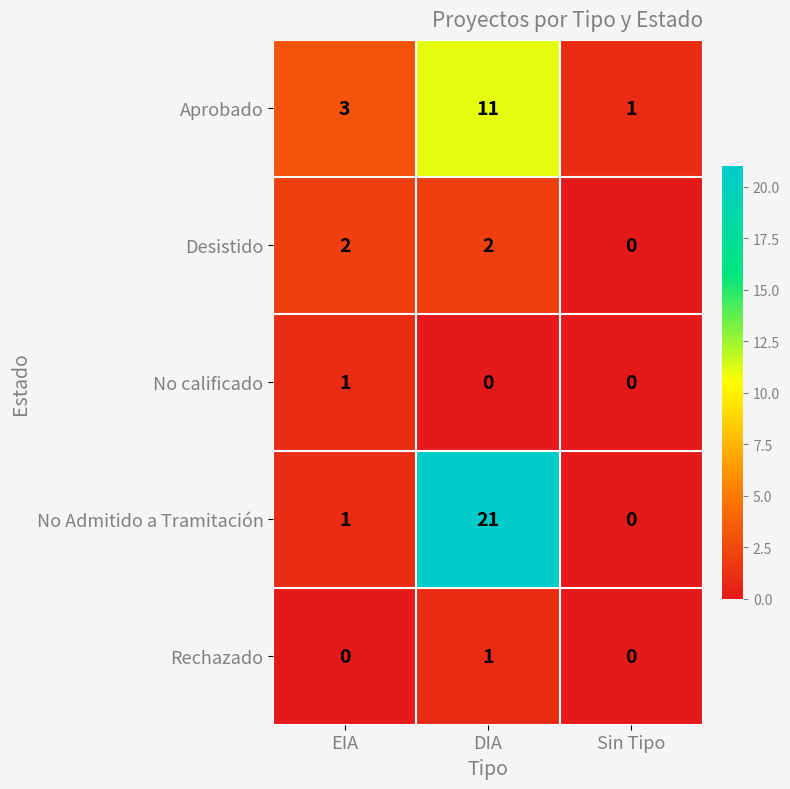

What is the total value across all series at DIA?

35